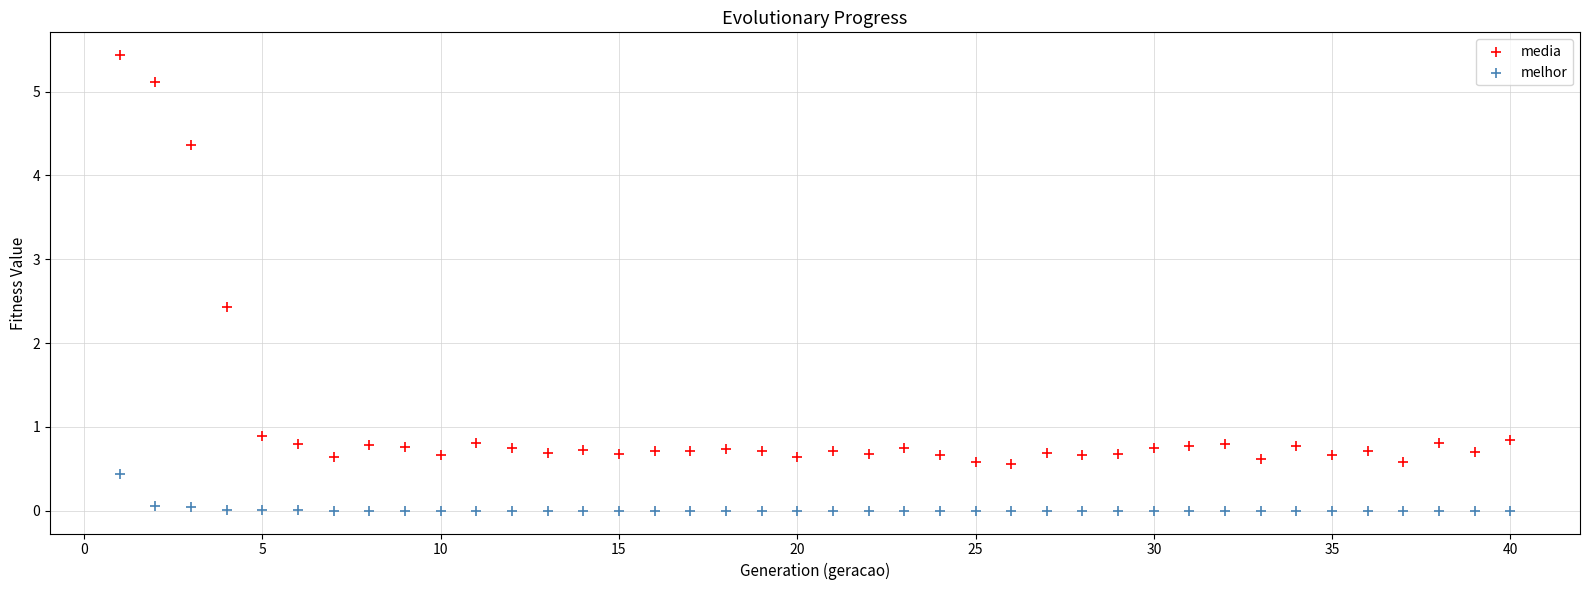

Across all data points, what is the range of Y values (max minus min)?

5.4